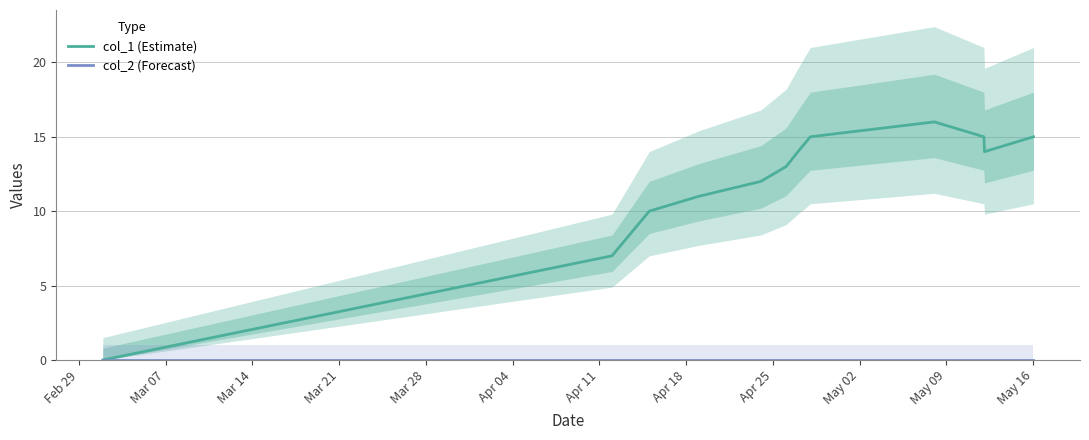

At how many categories does at least one series exceed 11?

8